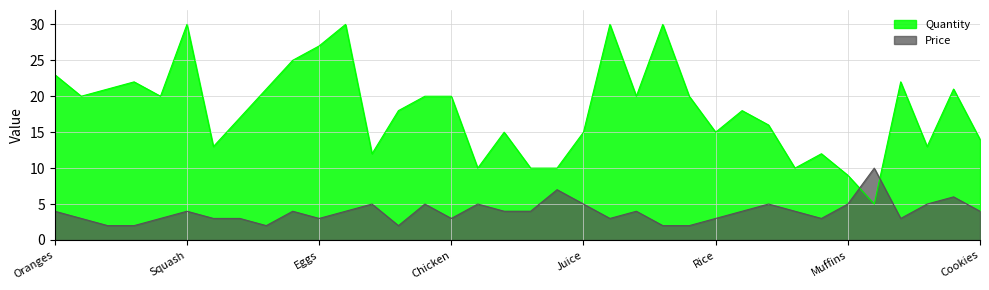

What is the spread (max minus min) of values at Bagels?

9